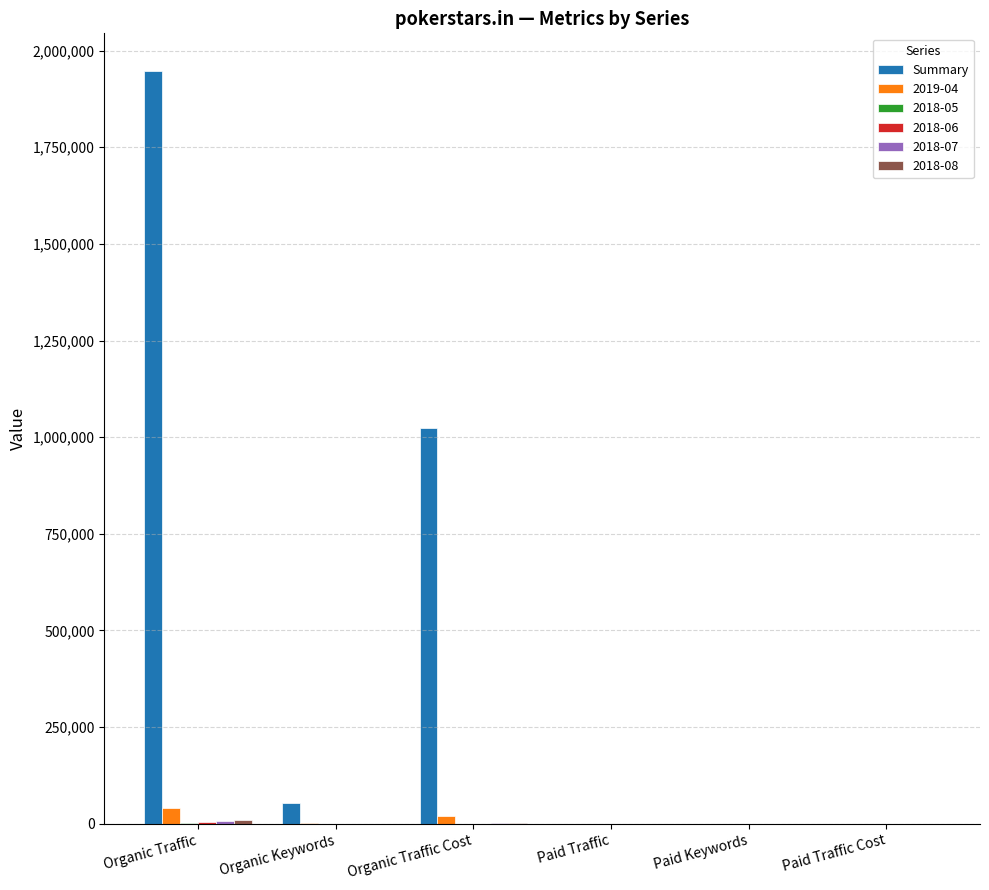

What is the greatest value displayed?

1947346